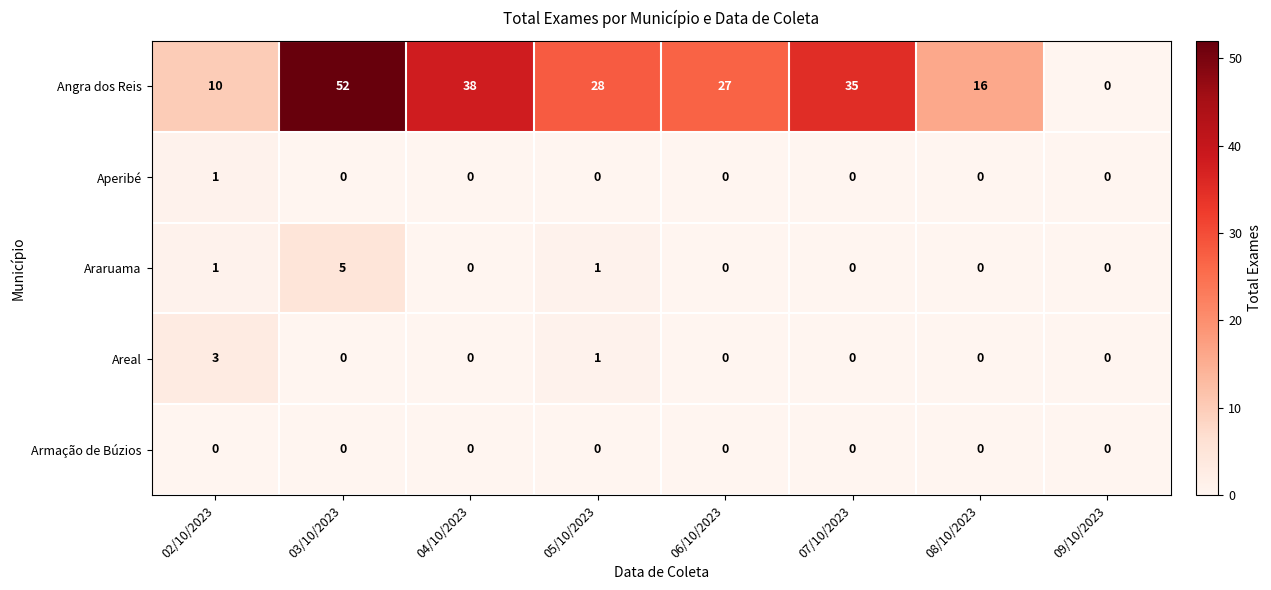

Is it true that Angra dos Reis equals 27 at 06/10/2023?

True